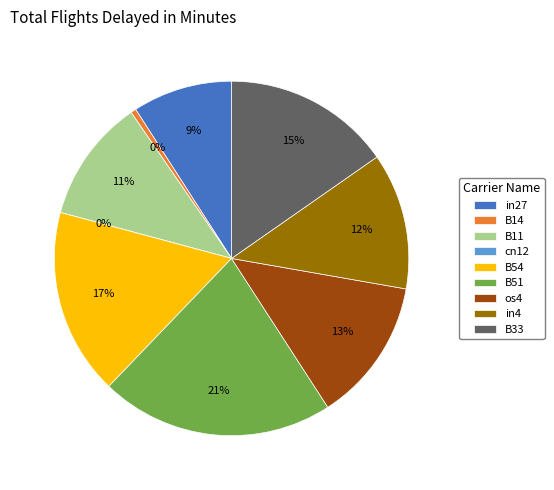

Does in4 represent more than half of the total?

No